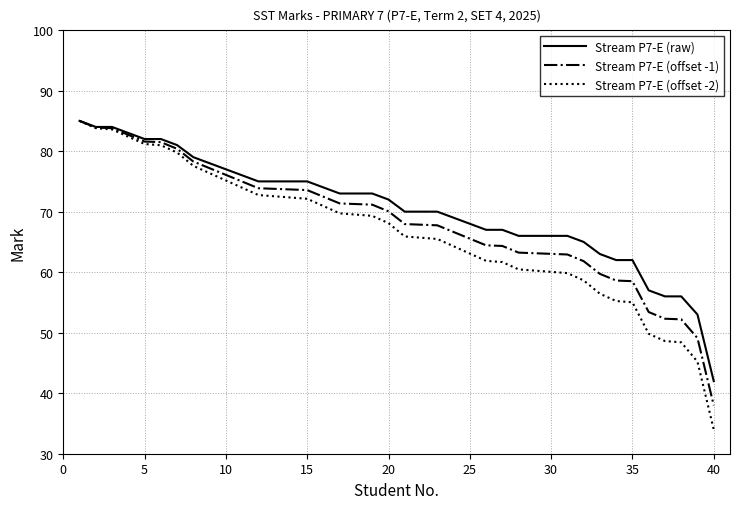

What is the smallest value displayed?

34.0